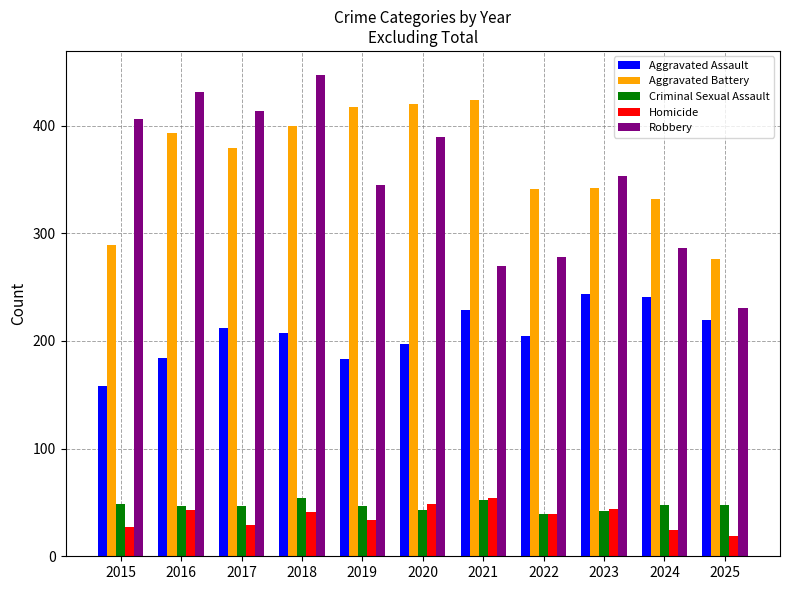

What is the difference between the second highest and second lowest values in the Robbery series?

161